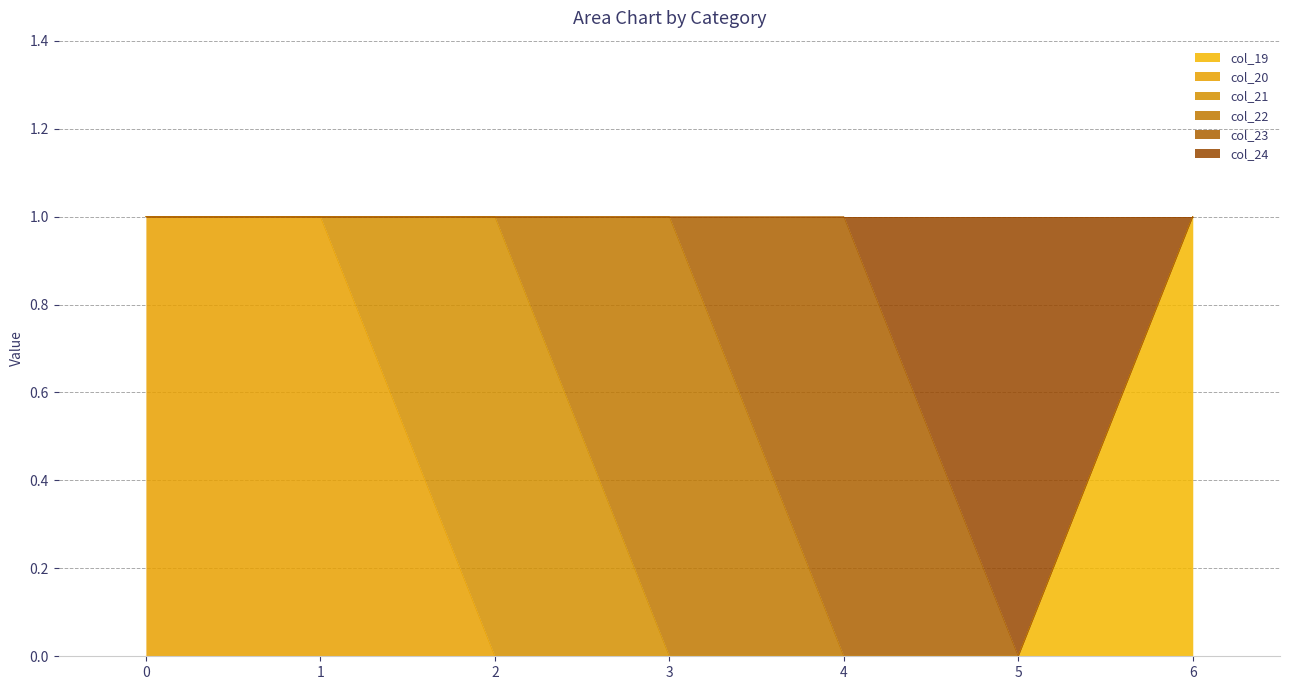

Reading left to right, what are all the values shown in this chart?

col_19: 0=0	1=0	2=0	3=0	4=0	5=0	6=1
col_20: 0=1	1=1	2=0	3=0	4=0	5=0	6=0
col_21: 0=0	1=0	2=1	3=0	4=0	5=0	6=0
col_22: 0=0	1=0	2=0	3=1	4=0	5=0	6=0
col_23: 0=0	1=0	2=0	3=0	4=1	5=0	6=0
col_24: 0=0	1=0	2=0	3=0	4=0	5=1	6=0